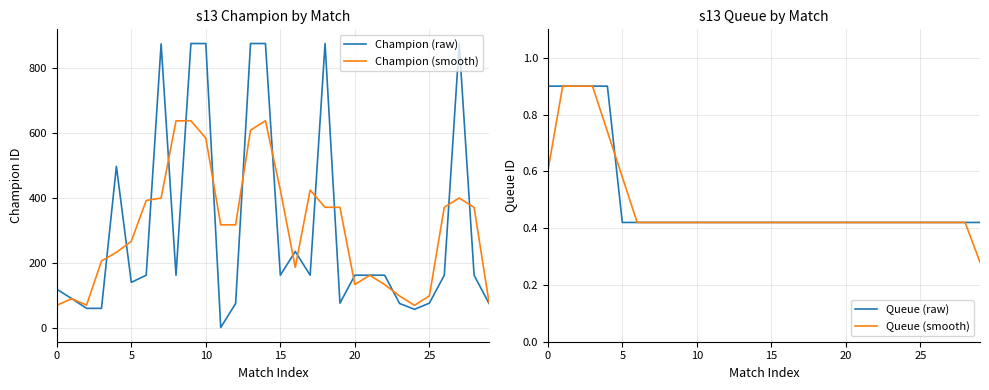

True or false: Champion (smooth) and Queue (smooth) cross at least once.

False